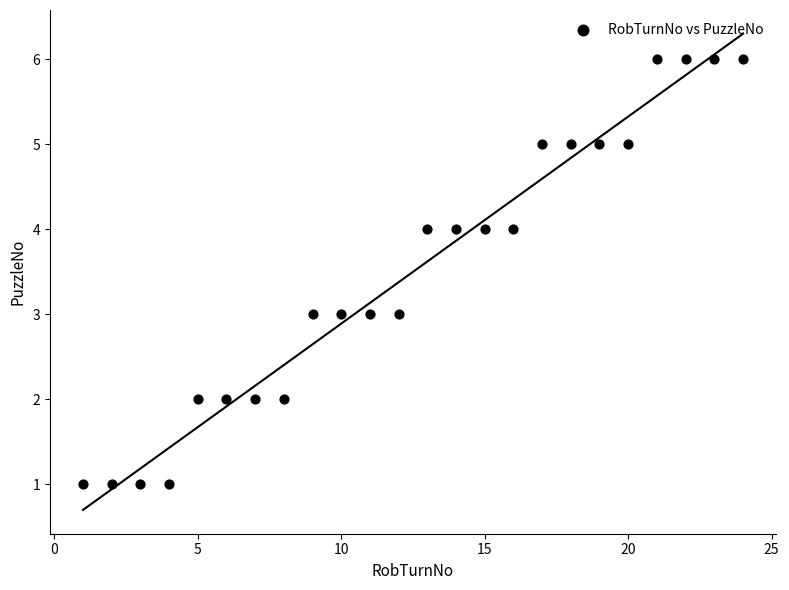

What is the range of Y values (max minus min)?

5